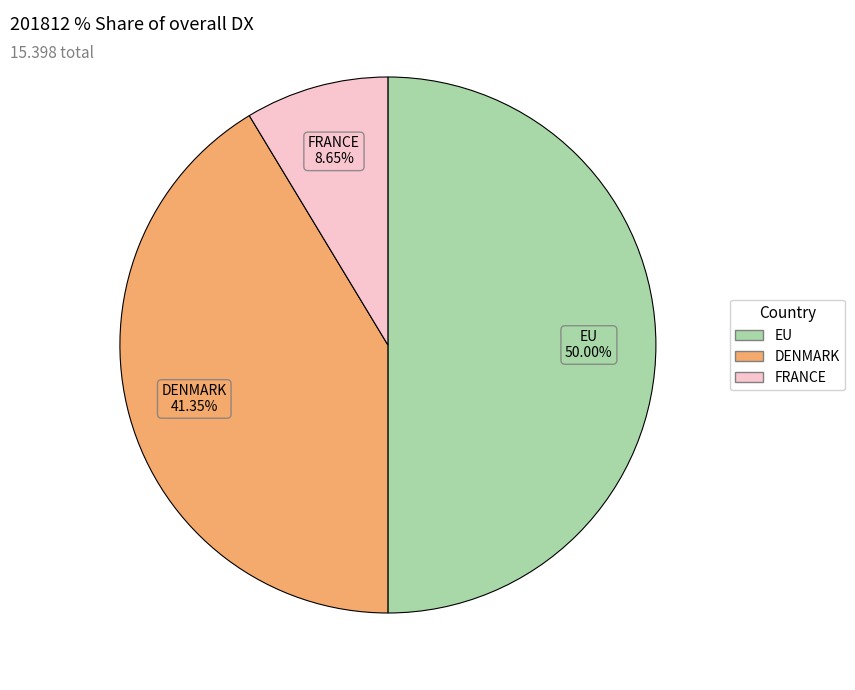

Count the number of slices in the pie.

3